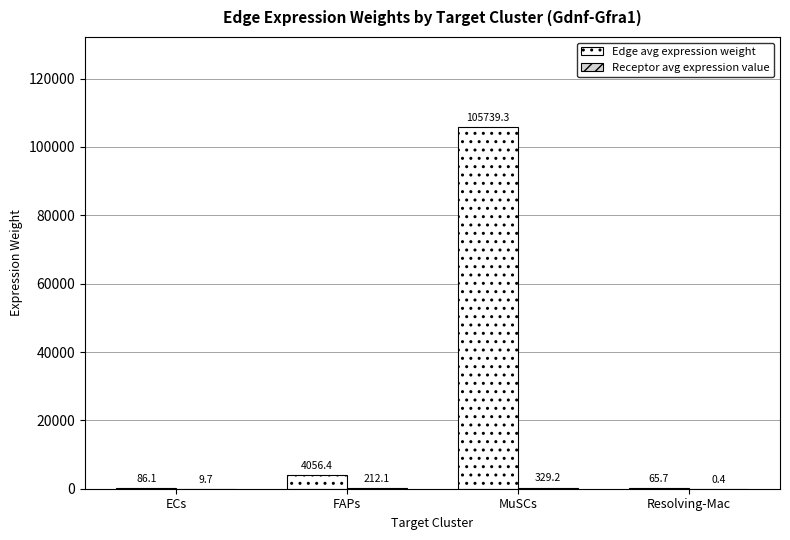

Is it true that Edge avg expression weight equals 66593.1 at MuSCs?

False